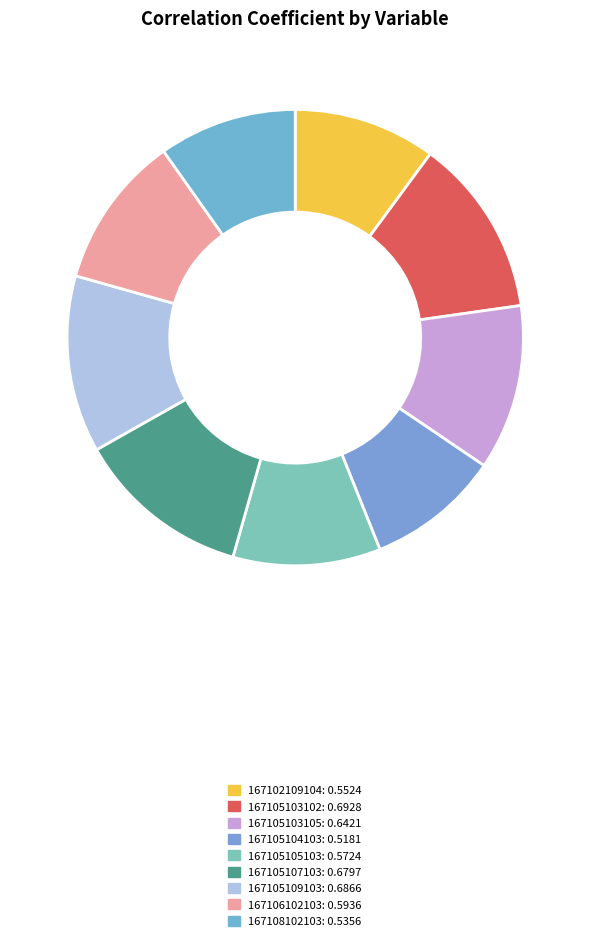

The 167105109103 slice represents 13% of the pie. True or false?

True